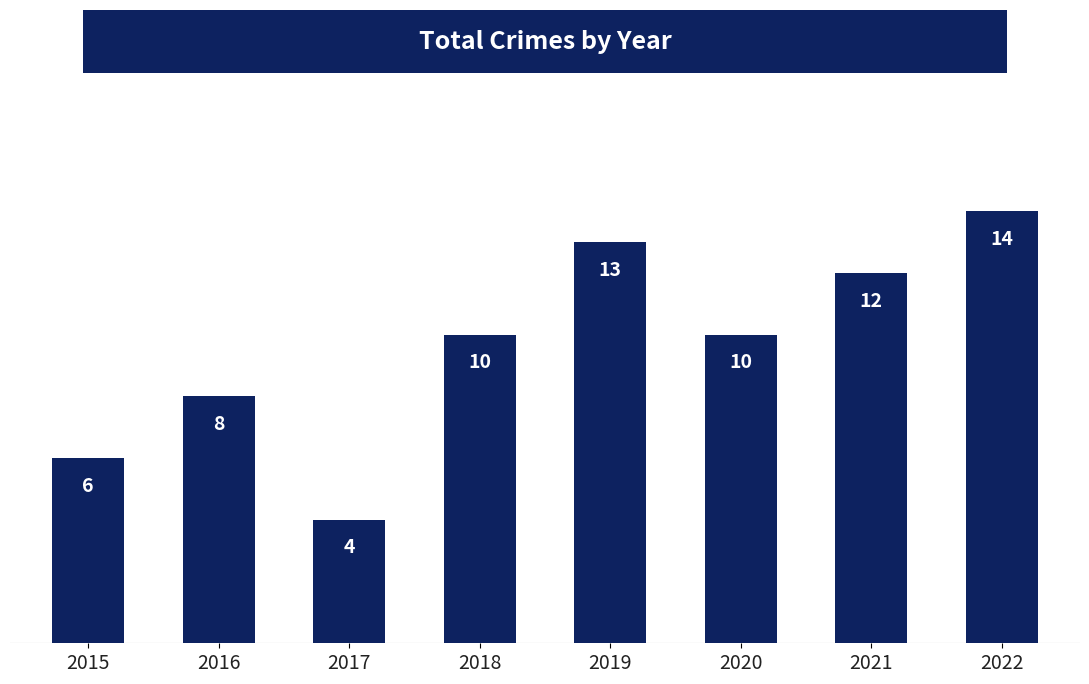

What is the change in value from 2016 to 2019?

+5